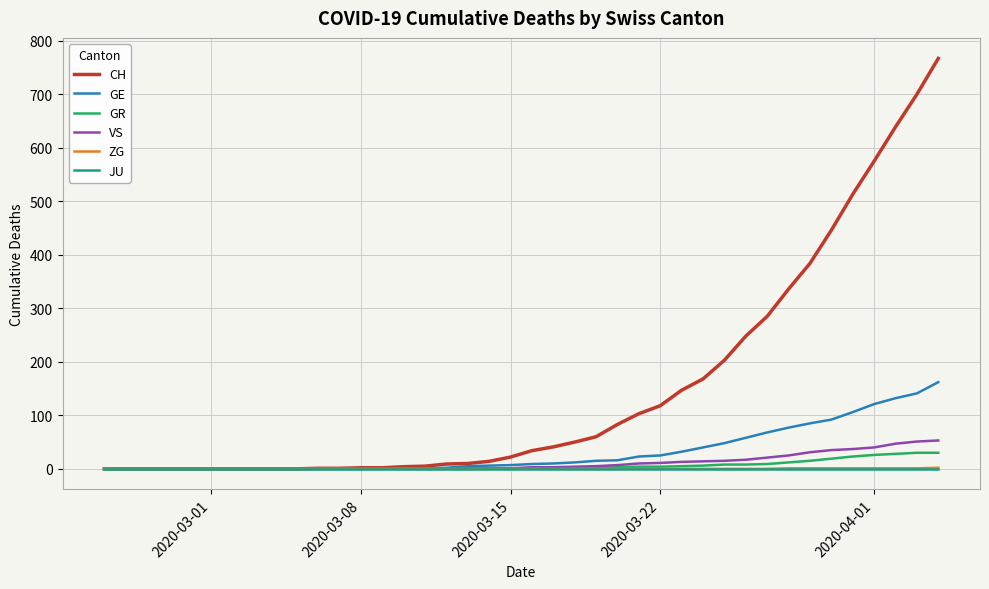

Count the number of categories in the chart.

40